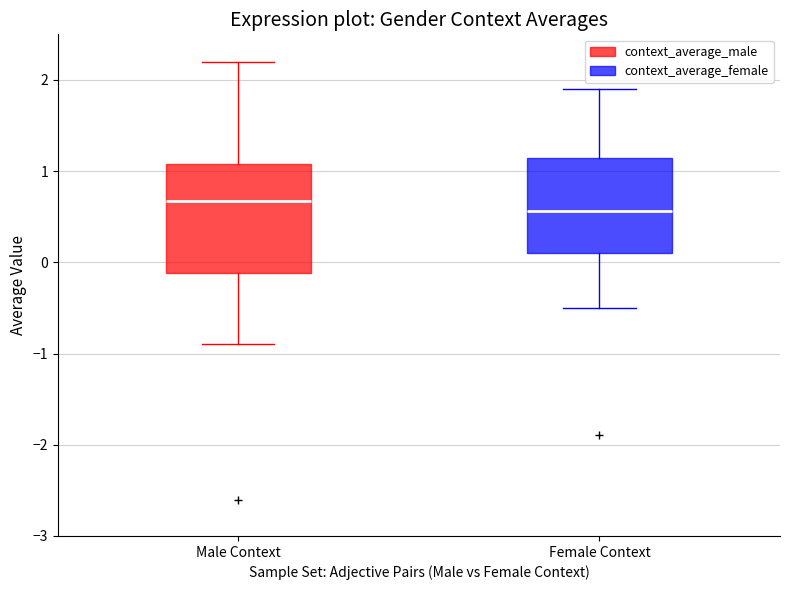

Reading left to right, transcribe this box plot: for each box, give where its median line is, the range the box spans, and where its two whiskers end, as read against the y-axis. The values are not printed on the chart, so give them approximately, as read against the axis.

Male Context: median 0.7, box -0.1 to 1.1, whiskers -0.9 to 2.2
Female Context: median 0.6, box 0.1 to 1.1, whiskers -0.5 to 1.9